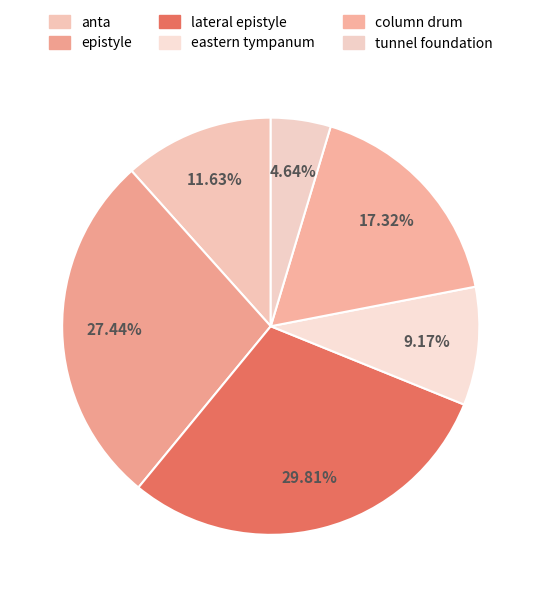

How many segments does this pie chart have?

6